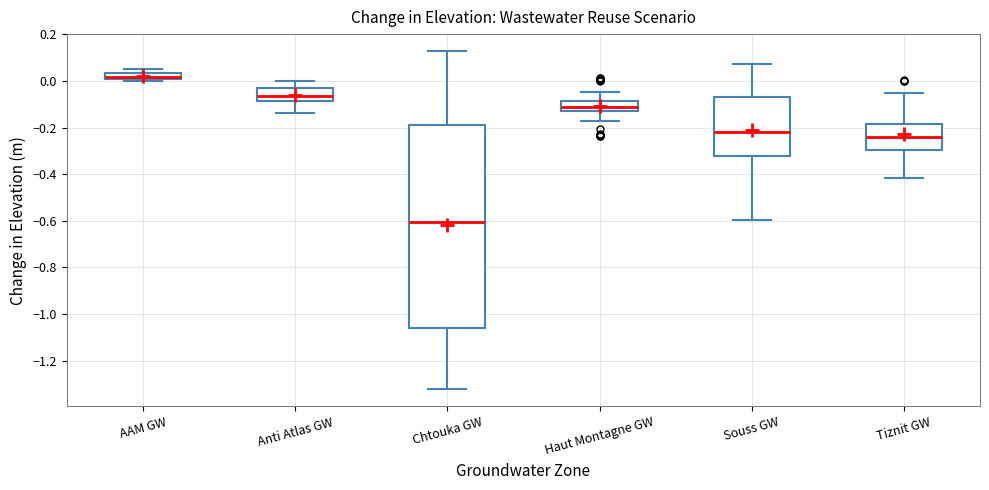

Where does the median line of the box for Chtouka GW sit on the y-axis? The values are not printed on the chart, so give them approximately, as read against the axis.

-0.60